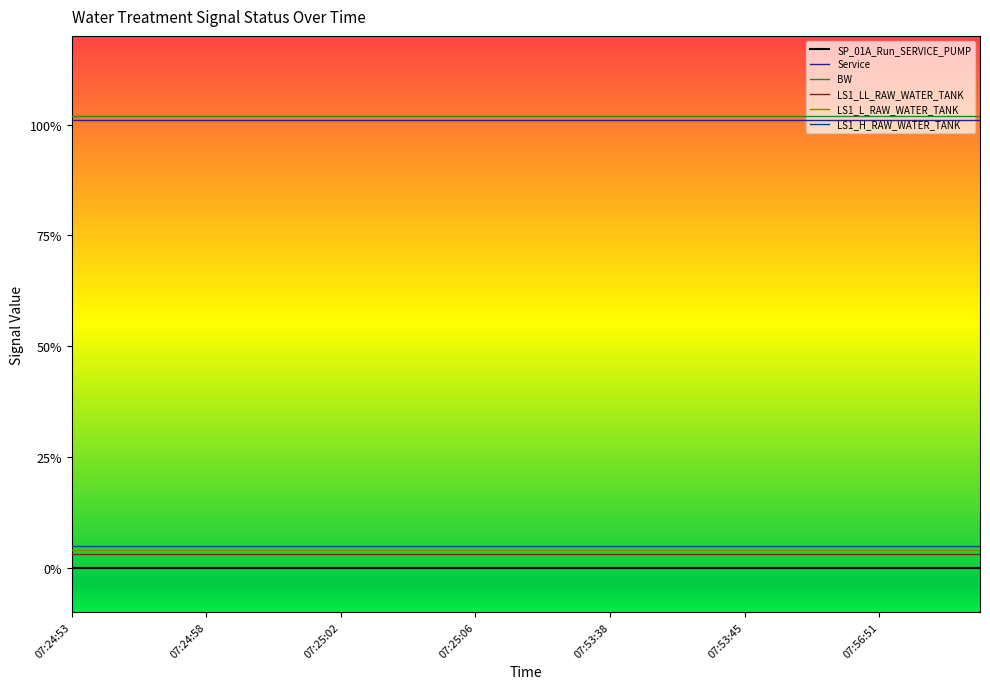

What is the value of the Service point at the 25th from the left?

1.0